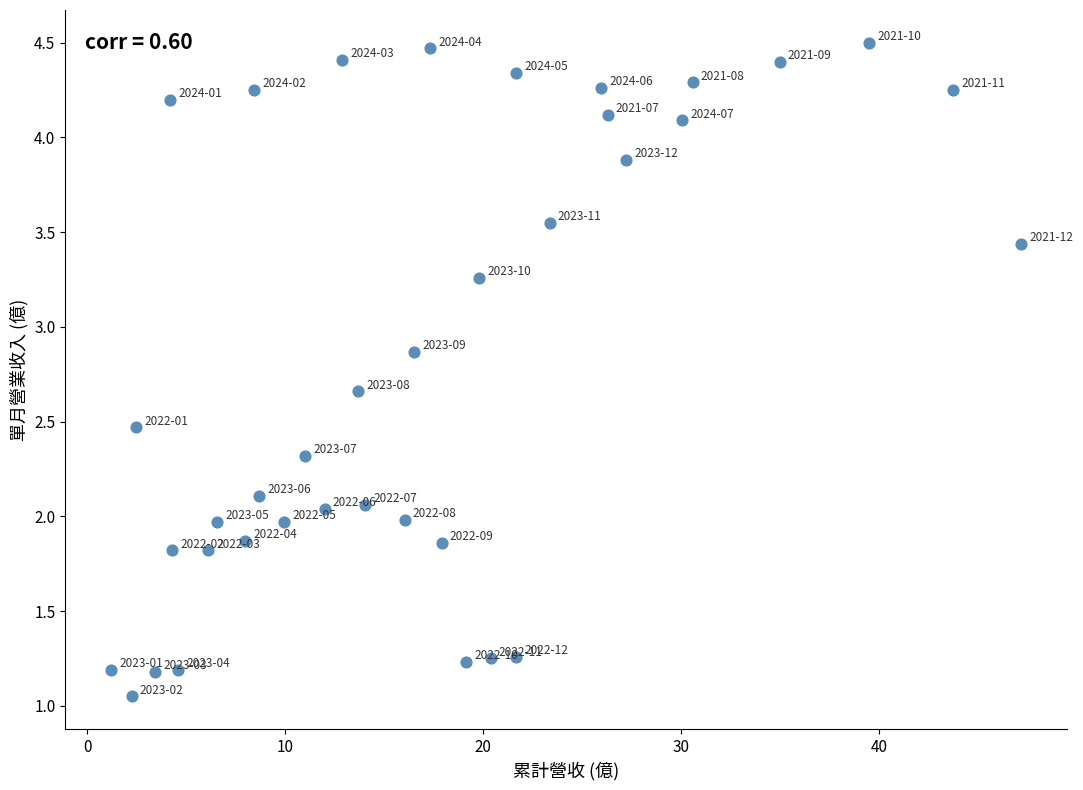

What is the range of X values (max minus min)?

46.0